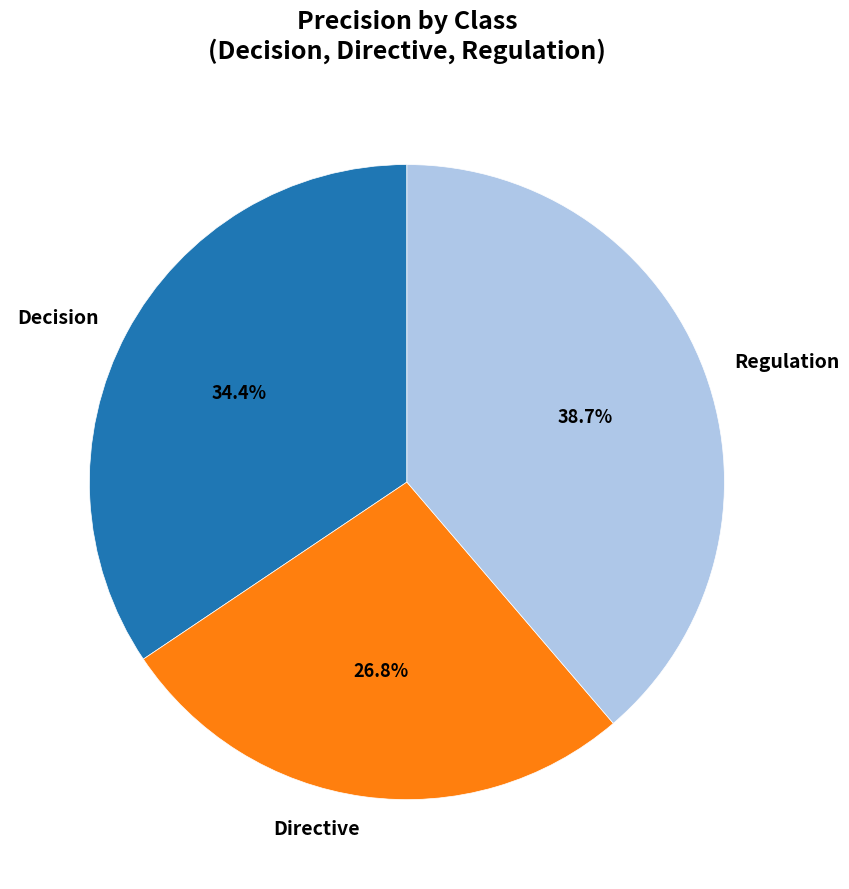

Between Regulation and Directive, which is larger?

Regulation